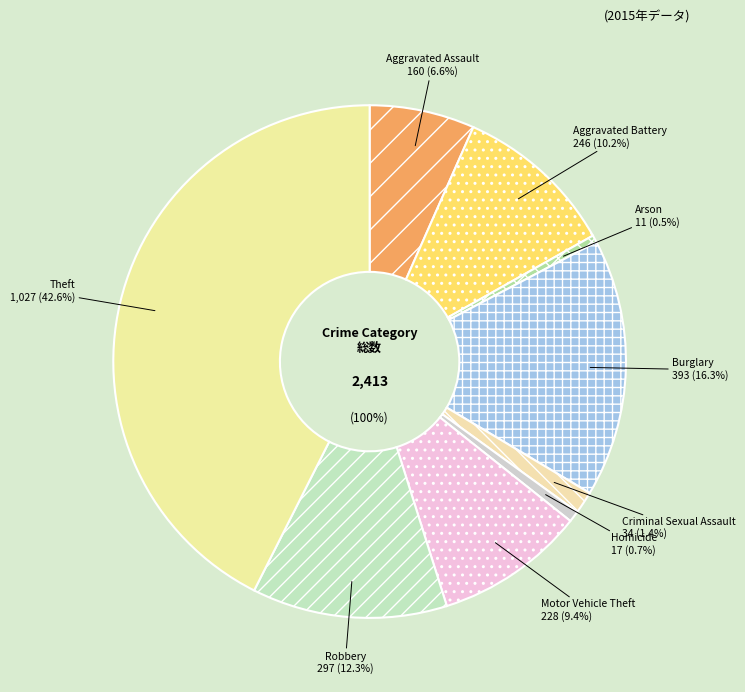

How many slices are in this pie chart?

9